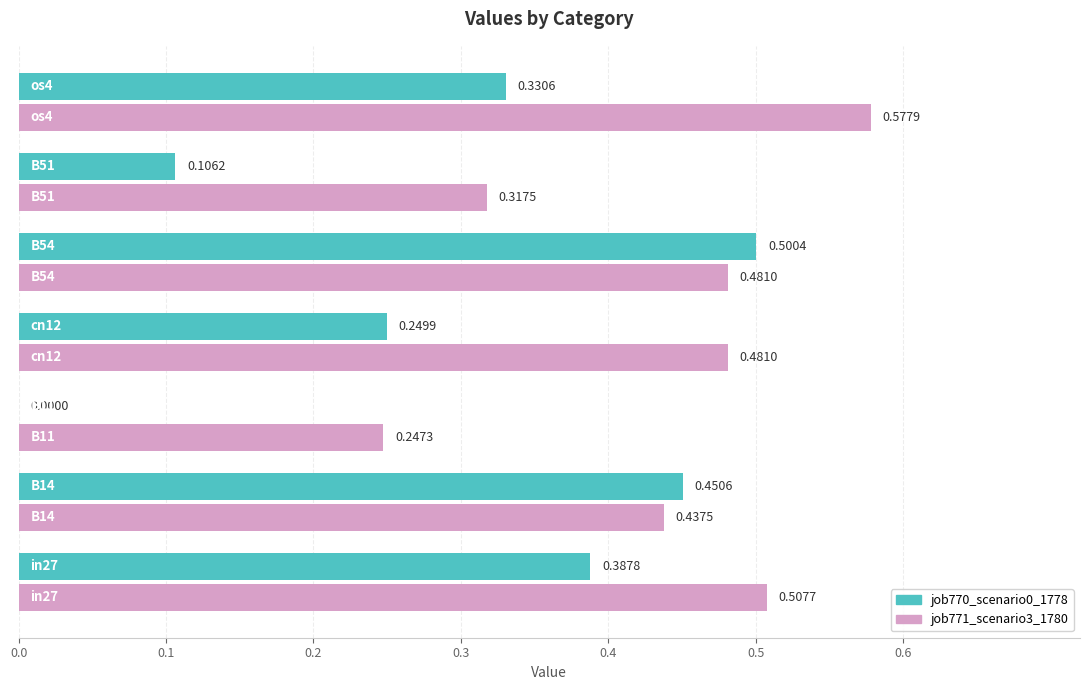

What is the sum of all job770_scenario0_1778 values?

2.0